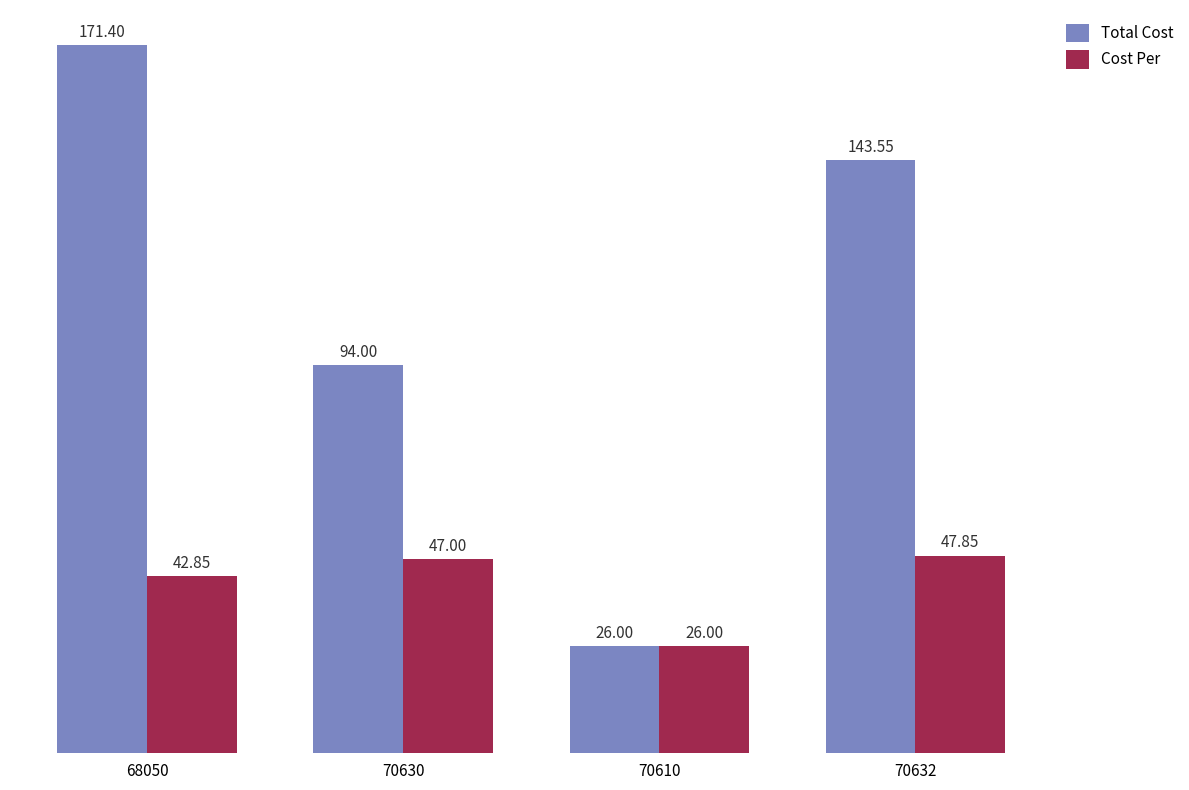

At which category does the chart reach its minimum across all series?

70610